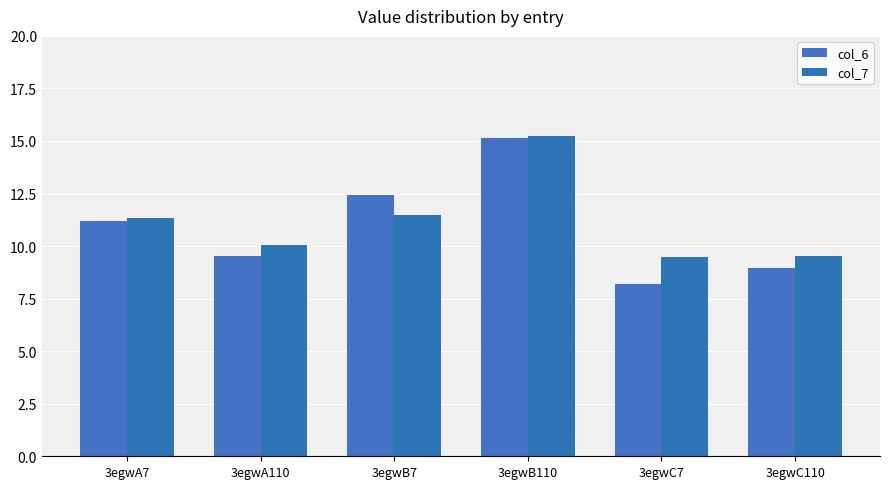

True or false: col_7 has a value of 9.5 at 3egwC110.

True